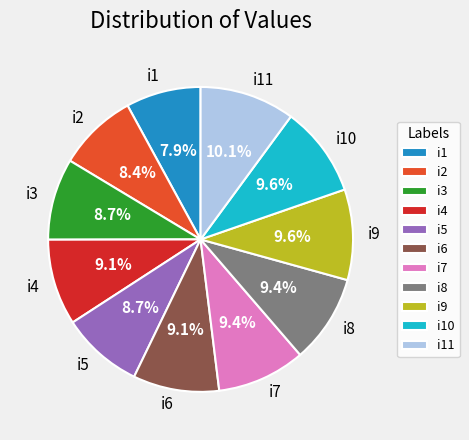

Between i2 and i9, which is larger?

i9